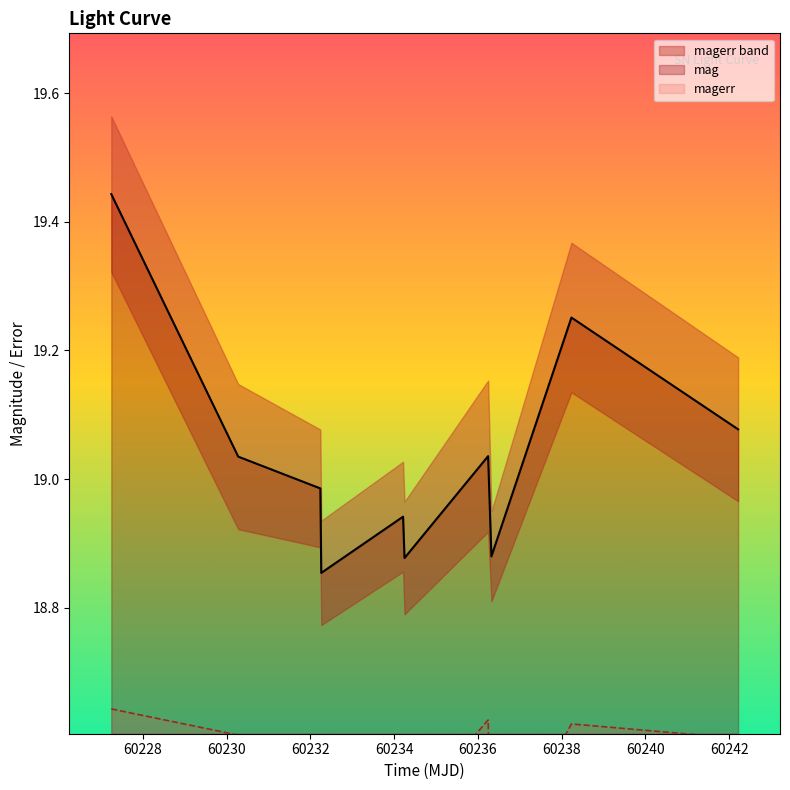

How many lines are shown in the chart?

2